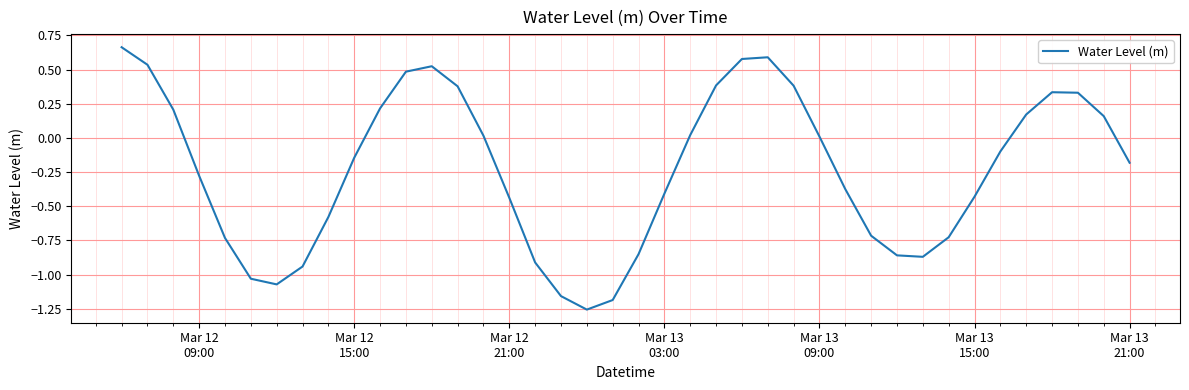

What is the difference between the maximum and minimum values?

1.9